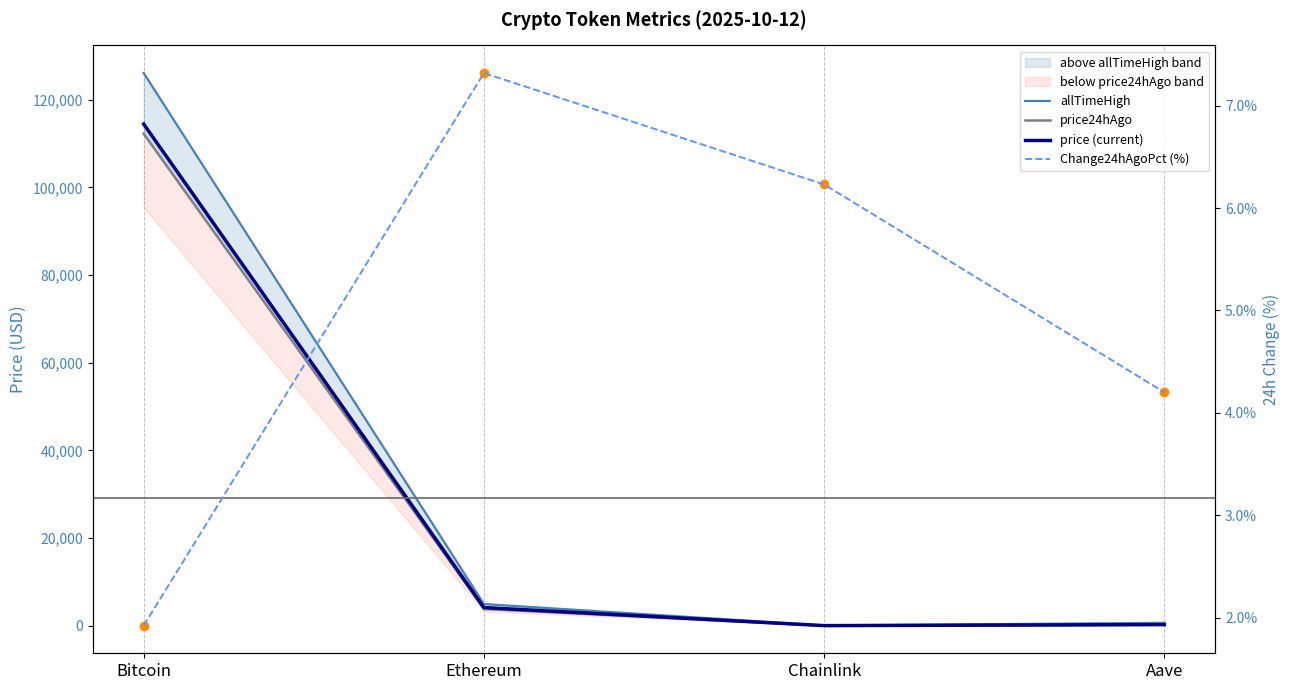

Count the number of categories in the chart.

4